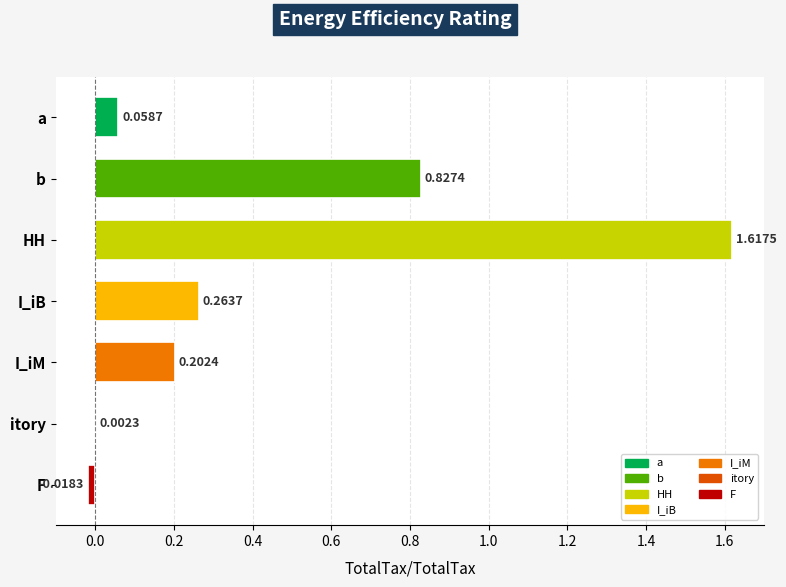

True or false: the data shows 0.2 at I_iM.

True